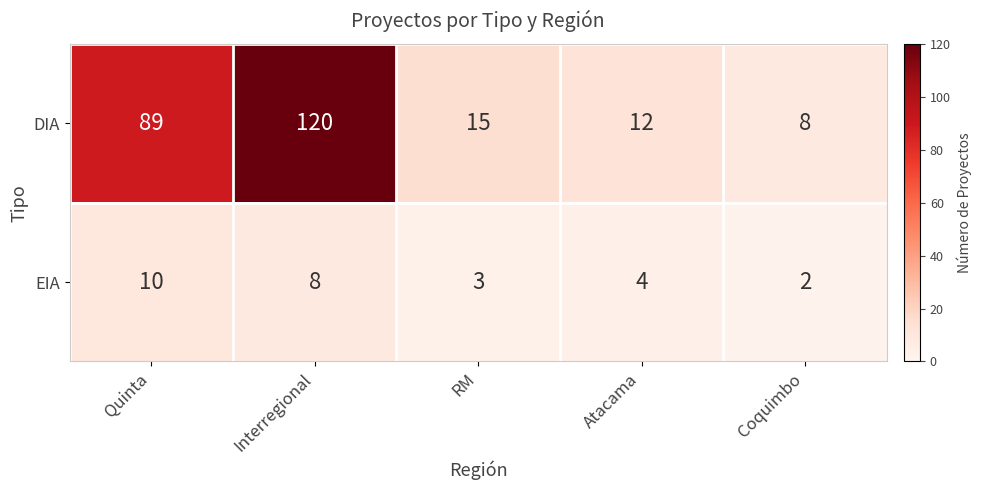

What is the difference between the highest and lowest values at Quinta?

79